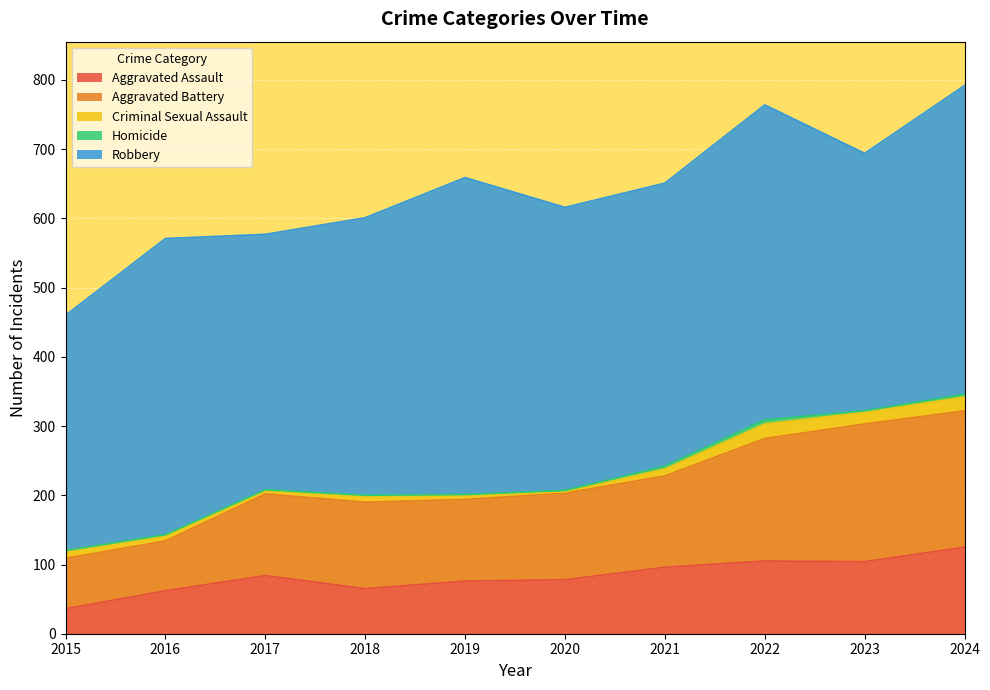

At which category does the chart reach its minimum across all series?

2015